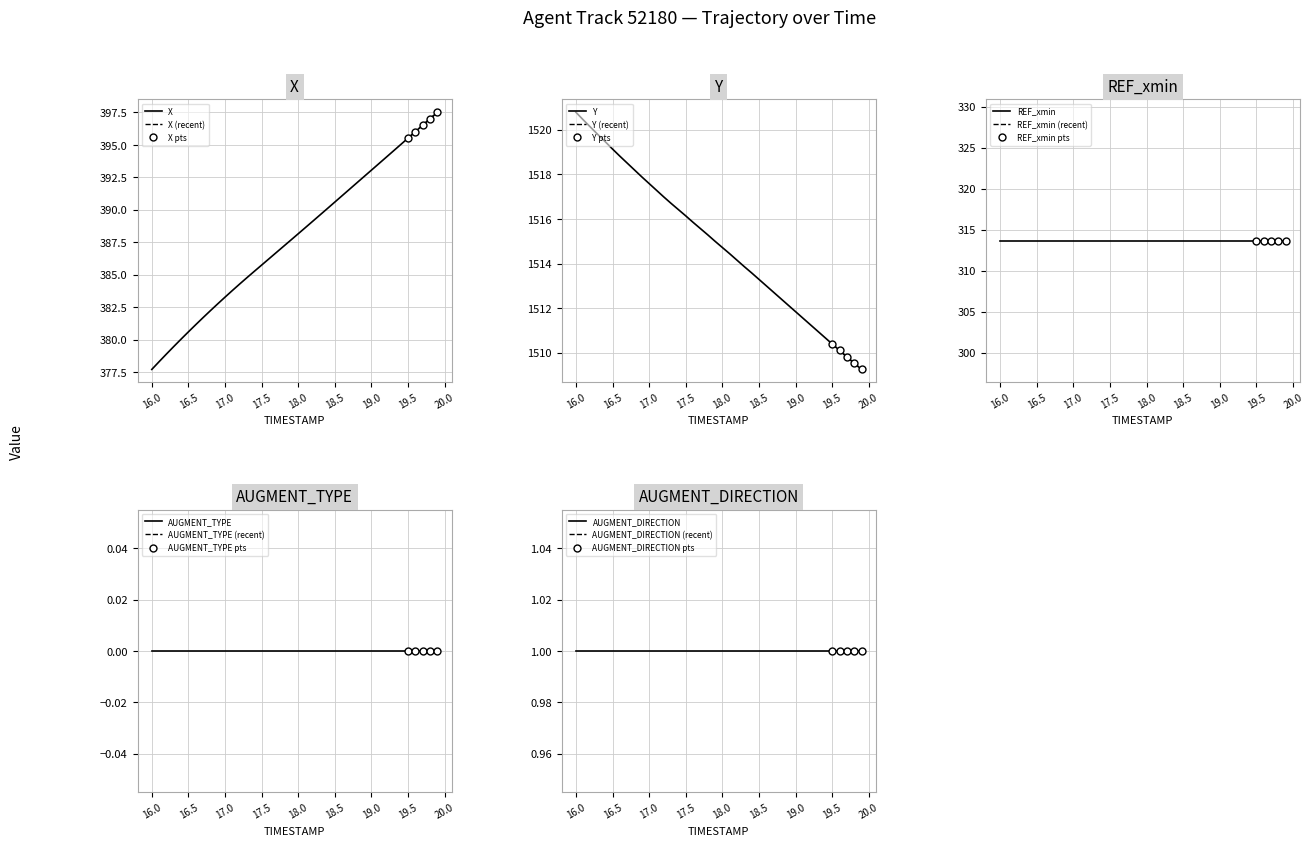

What are all the series names shown in the legend?

X, Y, REF_xmin, AUGMENT_TYPE, AUGMENT_DIRECTION